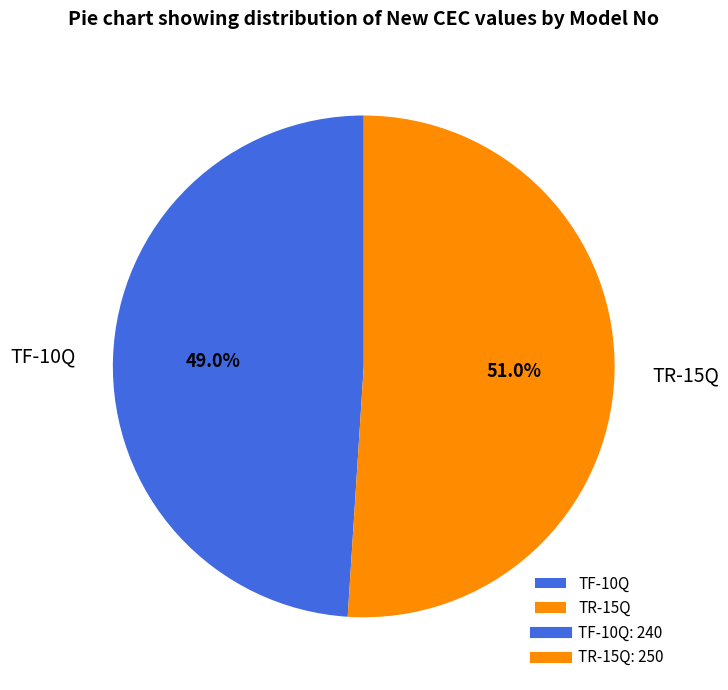

Which category accounts for the majority?

TR-15Q